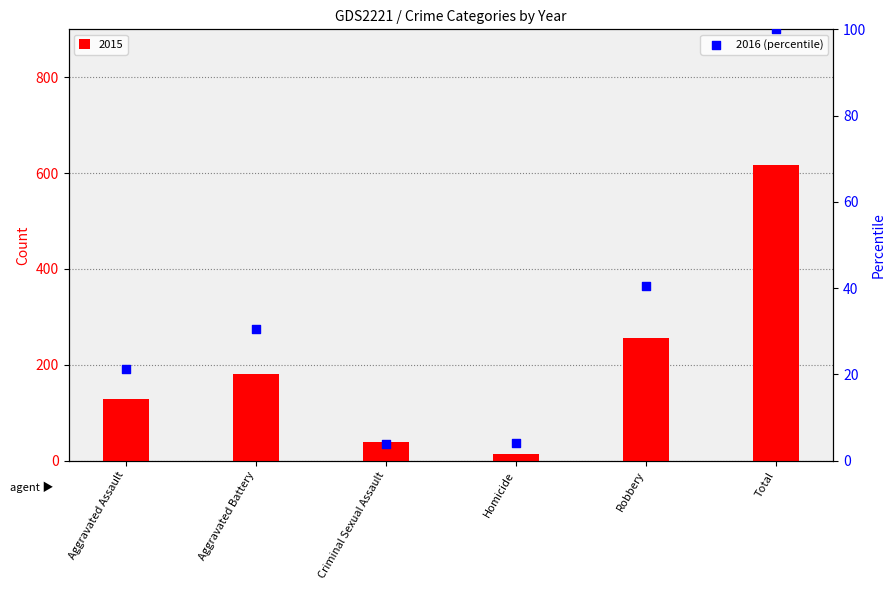

What is the ratio of the value at Total to the value at Aggravated Assault?

4.7